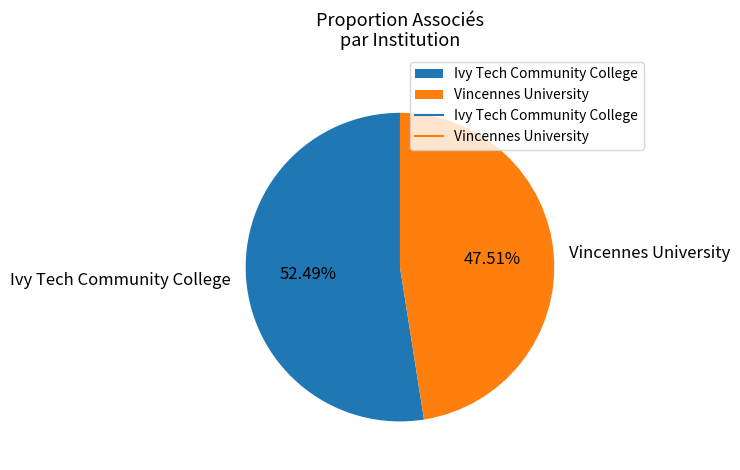

Rank the categories by value from highest to lowest.

Ivy Tech Community College, Vincennes University